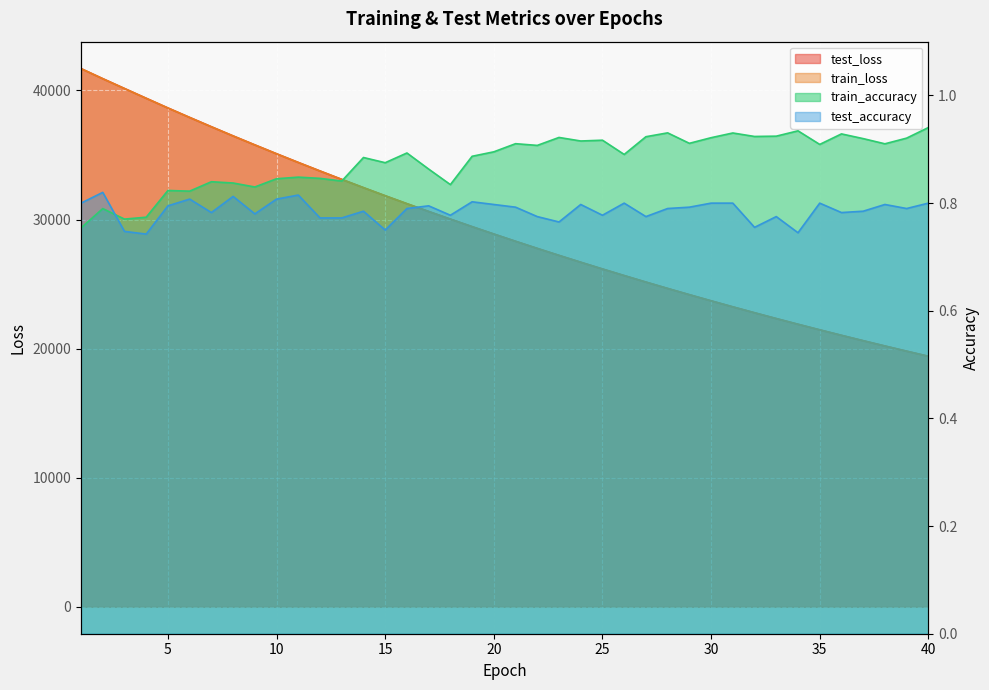

At how many categories does at least one series exceed 25285?

26